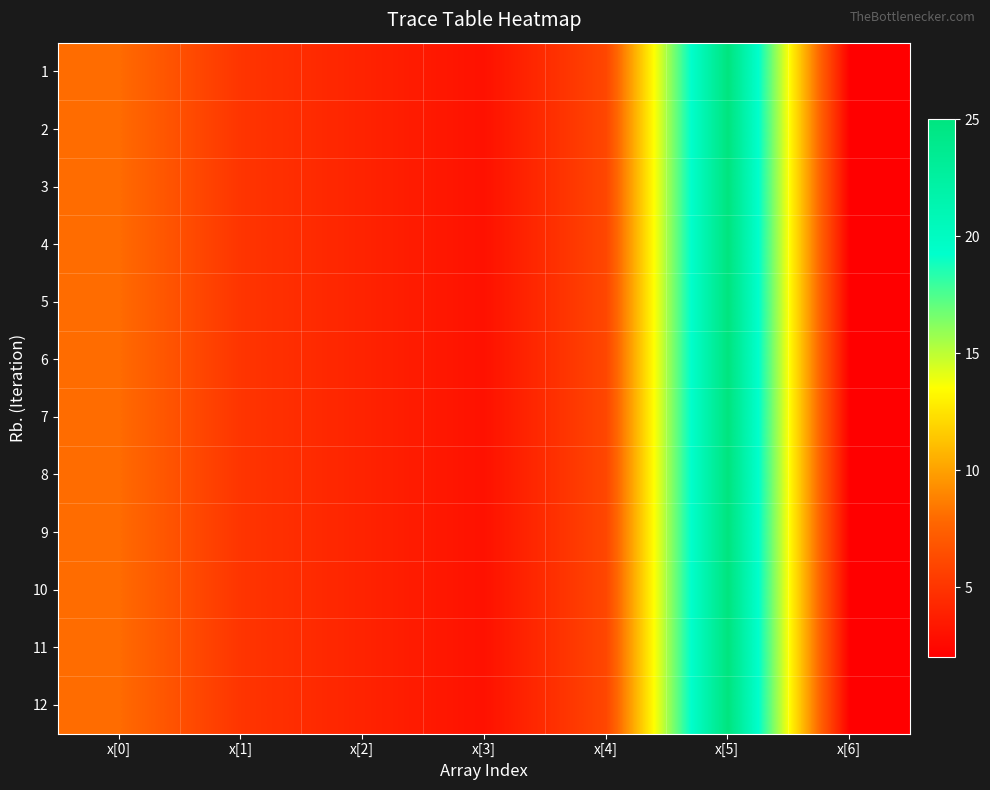

Reading left to right, what are all the values shown in this chart?

1: x[0]=8	x[1]=5	x[2]=4	x[3]=3	x[4]=6	x[5]=25	x[6]=2
2: x[0]=8	x[1]=5	x[2]=4	x[3]=3	x[4]=6	x[5]=25	x[6]=2
3: x[0]=8	x[1]=5	x[2]=4	x[3]=3	x[4]=6	x[5]=25	x[6]=2
4: x[0]=8	x[1]=5	x[2]=4	x[3]=3	x[4]=6	x[5]=25	x[6]=2
5: x[0]=8	x[1]=5	x[2]=4	x[3]=3	x[4]=6	x[5]=25	x[6]=2
6: x[0]=8	x[1]=5	x[2]=4	x[3]=3	x[4]=6	x[5]=25	x[6]=2
7: x[0]=8	x[1]=5	x[2]=4	x[3]=3	x[4]=6	x[5]=25	x[6]=2
8: x[0]=8	x[1]=5	x[2]=4	x[3]=3	x[4]=6	x[5]=25	x[6]=2
9: x[0]=8	x[1]=5	x[2]=4	x[3]=3	x[4]=6	x[5]=25	x[6]=2
10: x[0]=8	x[1]=5	x[2]=4	x[3]=3	x[4]=6	x[5]=25	x[6]=2
11: x[0]=8	x[1]=5	x[2]=4	x[3]=3	x[4]=6	x[5]=25	x[6]=2
12: x[0]=8	x[1]=5	x[2]=4	x[3]=3	x[4]=6	x[5]=25	x[6]=2